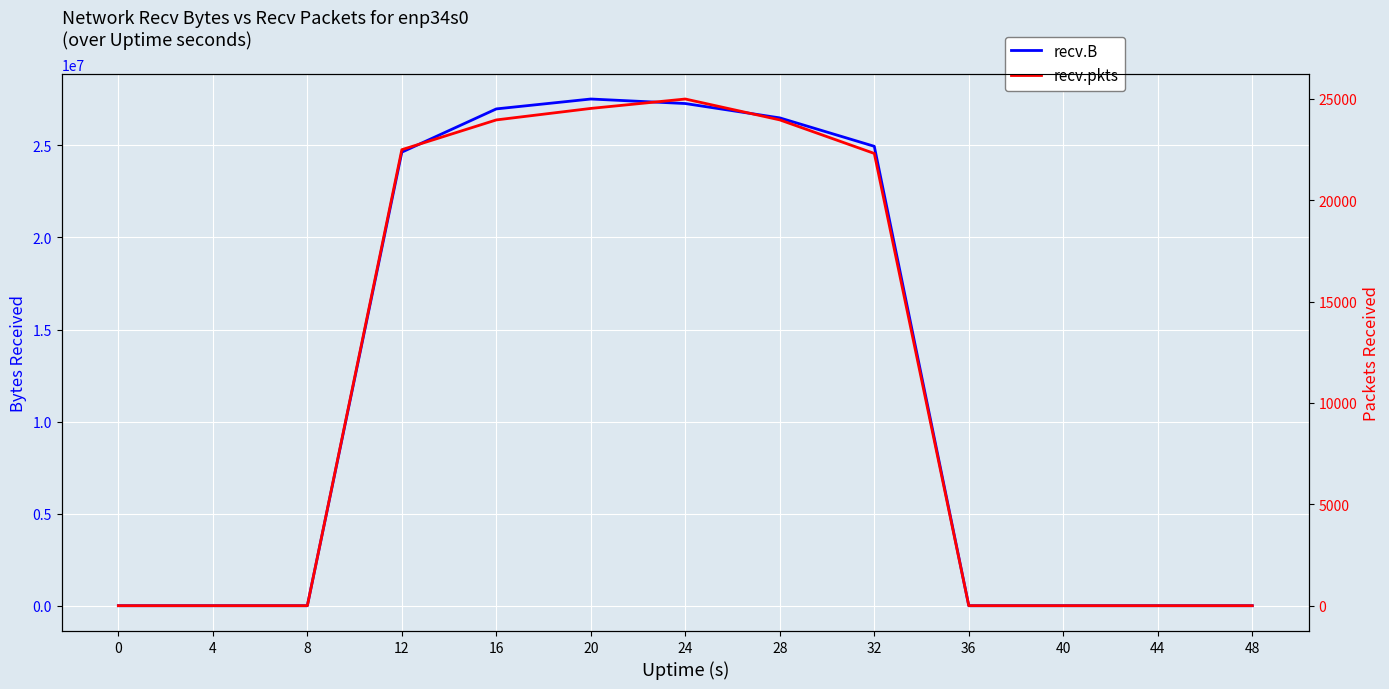

Count the number of data series in this chart.

2